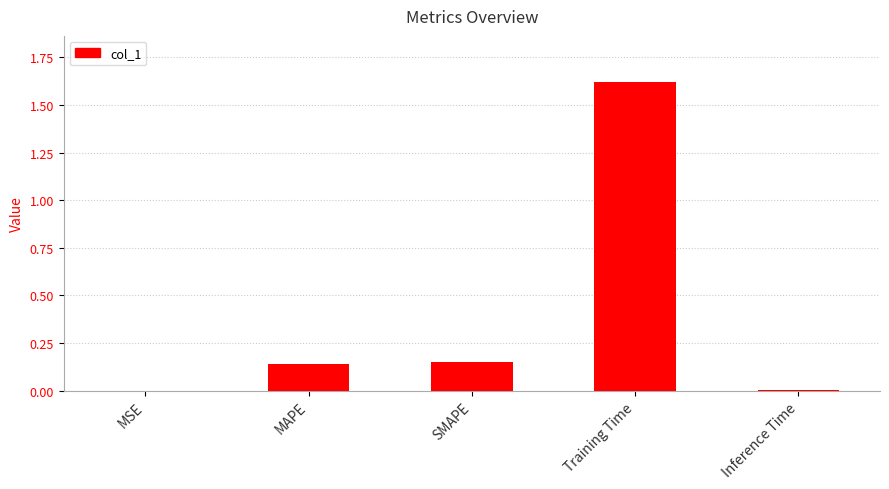

What is the sum of all values?

1.9